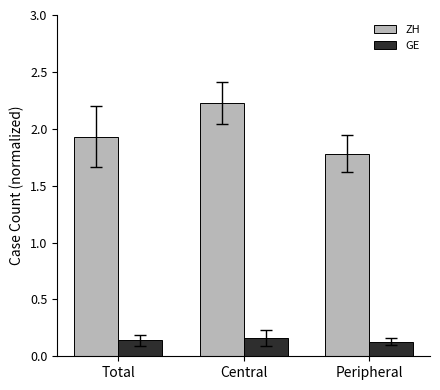

What is the total value across all series at Total?

2.1